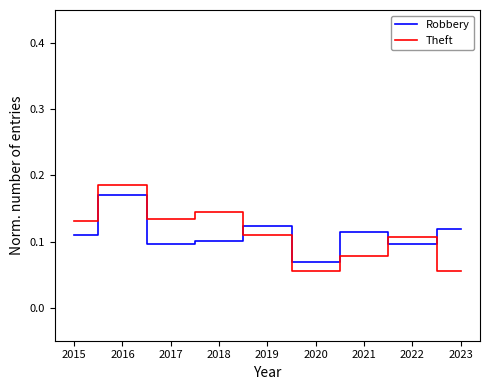

Which series changed the most between 2016 and 2017?

Robbery